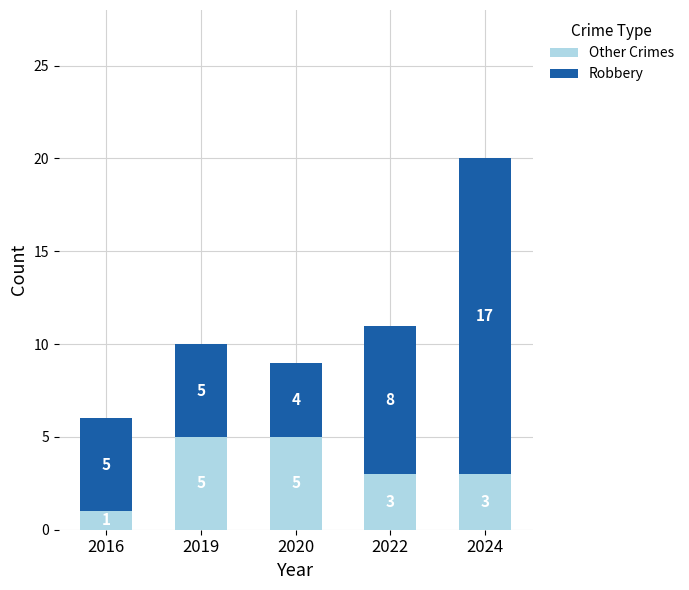

What is the total value across all series at 2020?

9